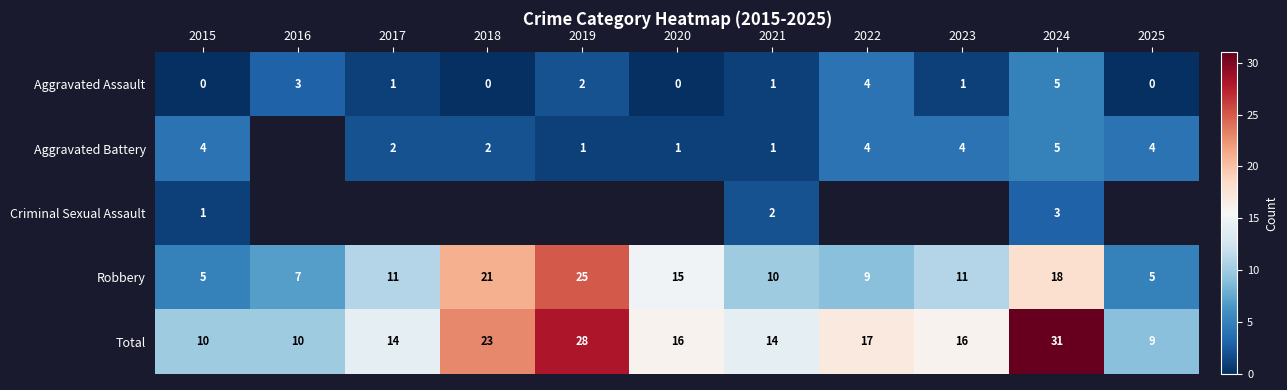

How many Robbery values are between 7 and 18?

7